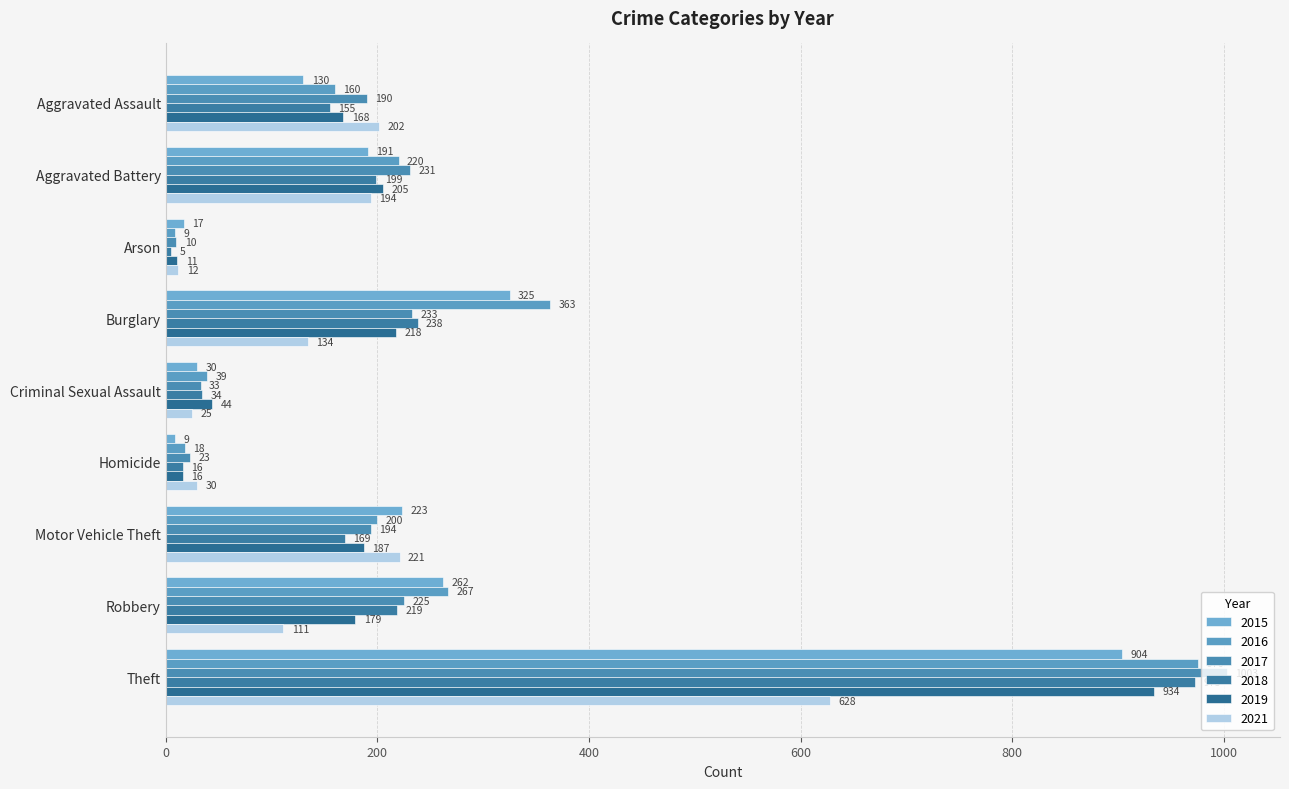

What is the average value of the 2018 series?

223